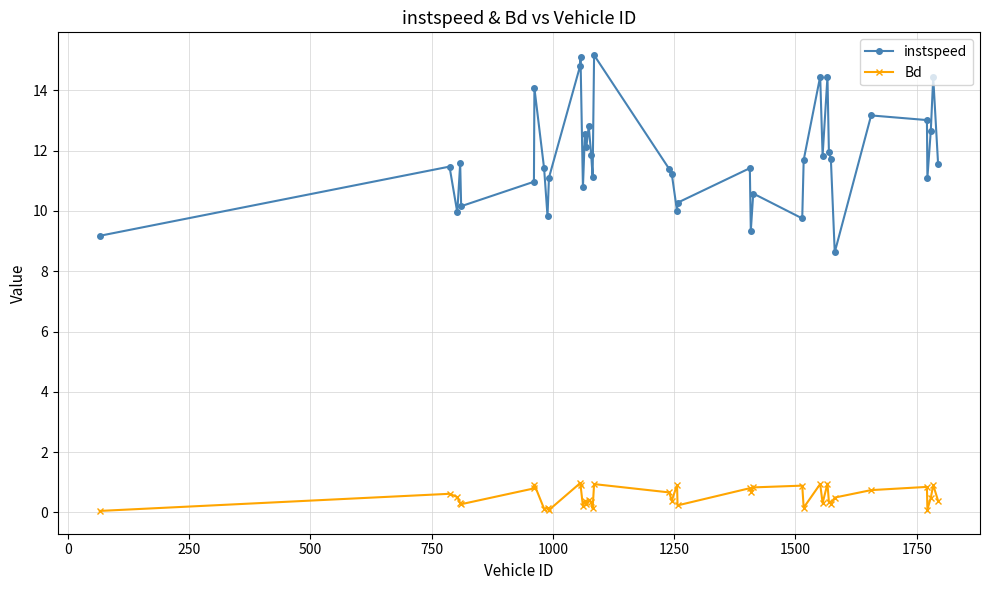

List the series in order of their peak value, lowest first.

Bd, instspeed